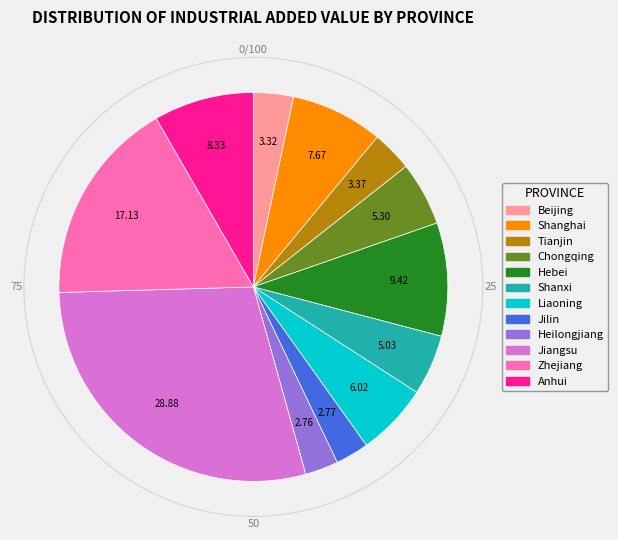

How many segments does this pie chart have?

12